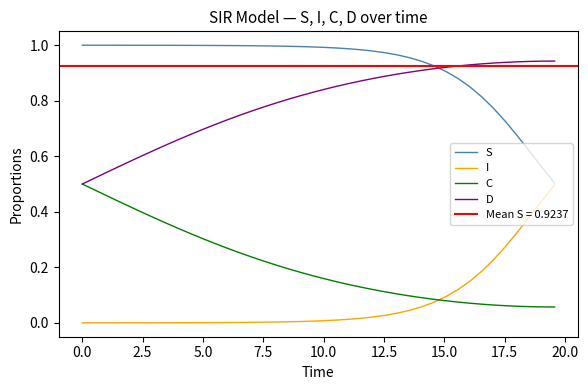

True or false: C and S cross at least once.

False